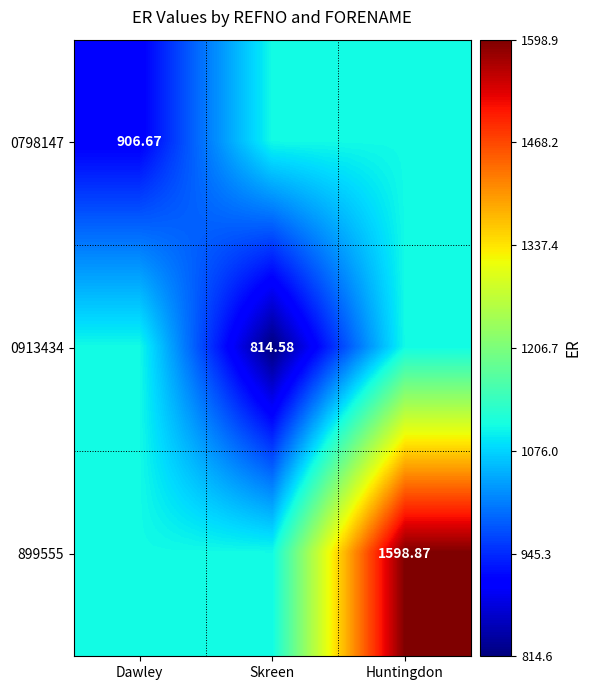

Which series has the largest total across all categories?

899555